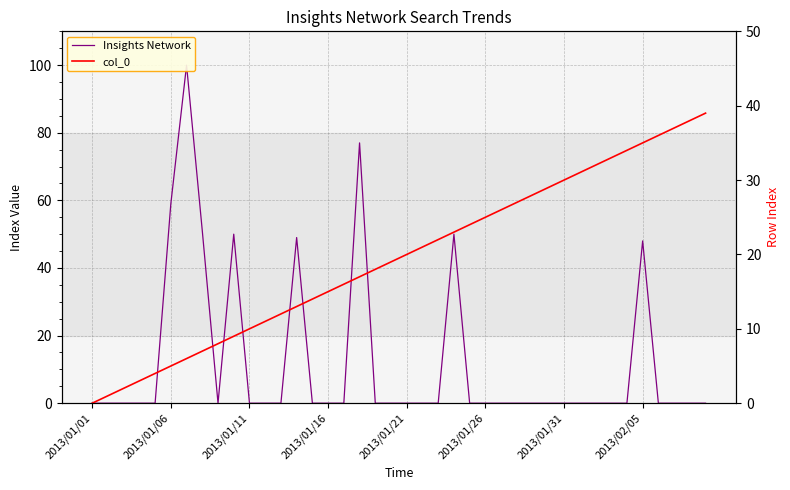

What is the maximum value for Insights Network?

100